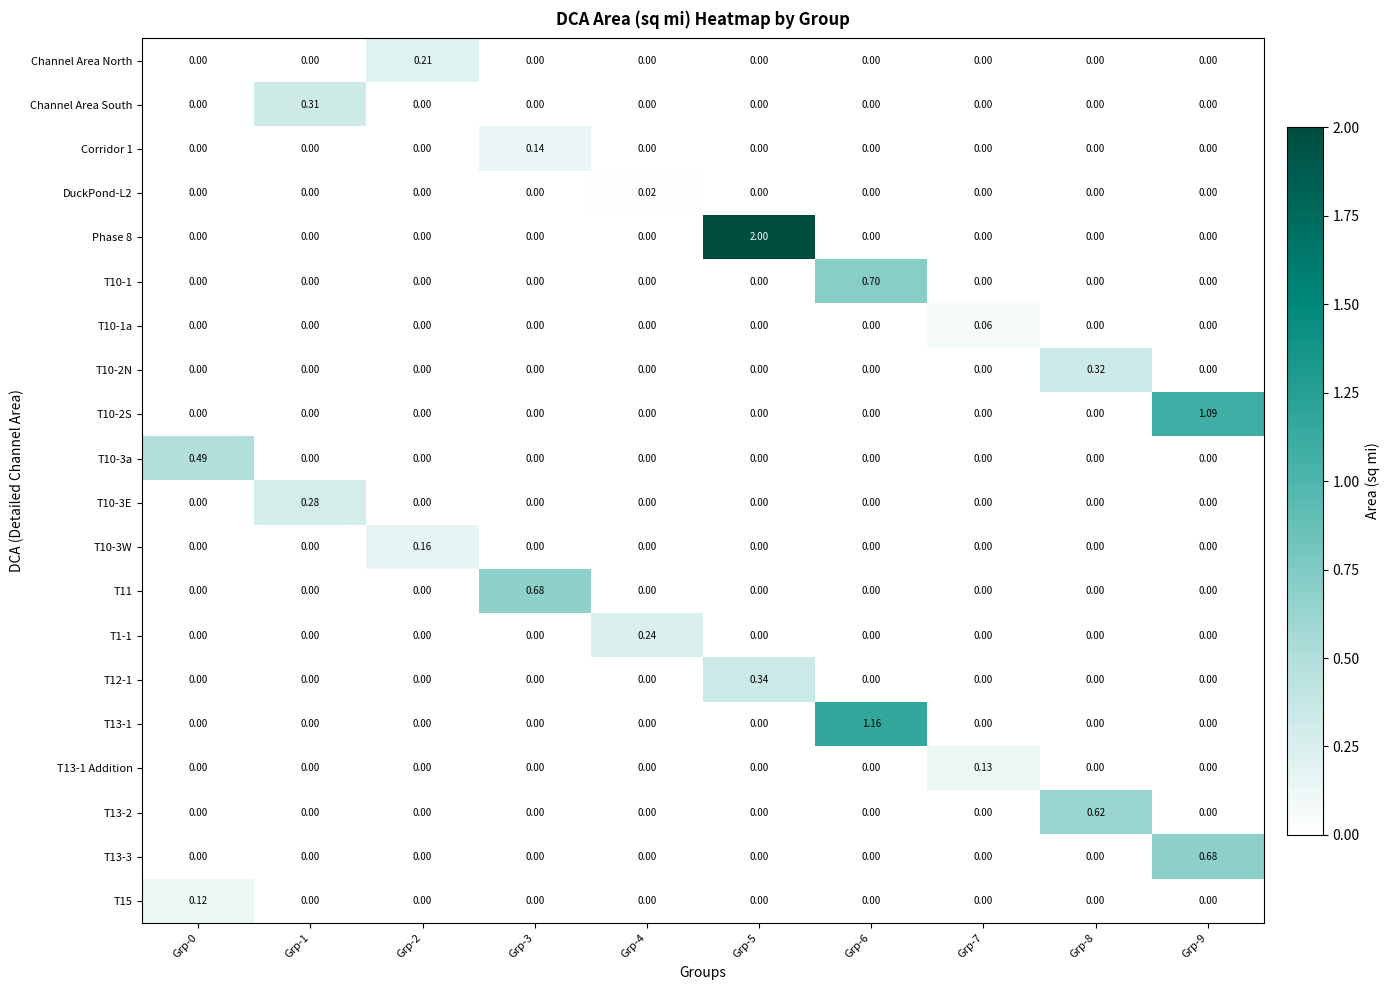

Which series changed the most between Grp-1 and Grp-7?

Channel Area South